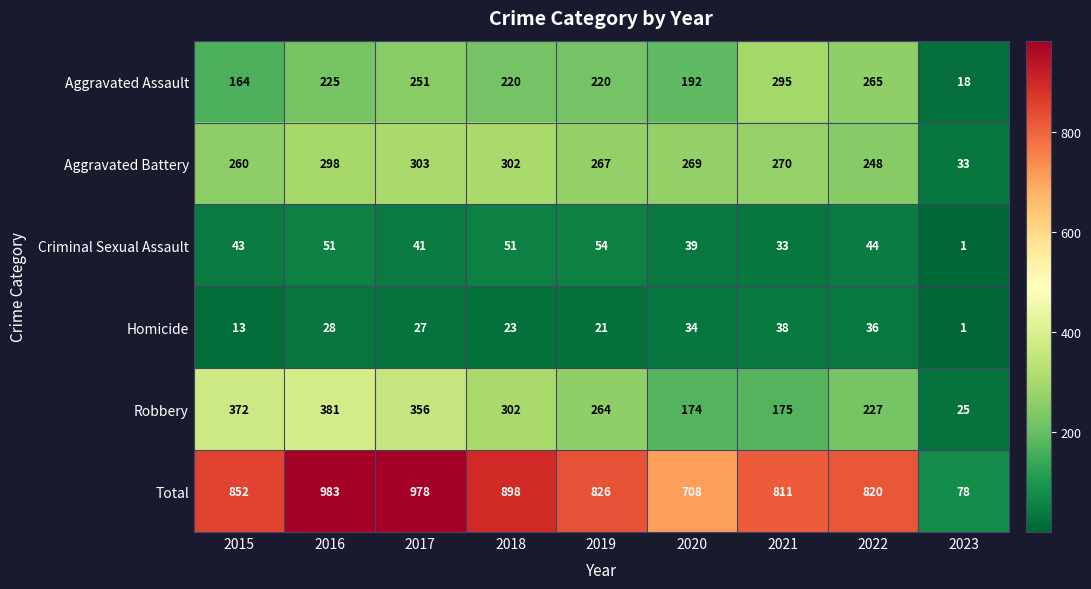

At which category is the sum across all series the highest?

2016